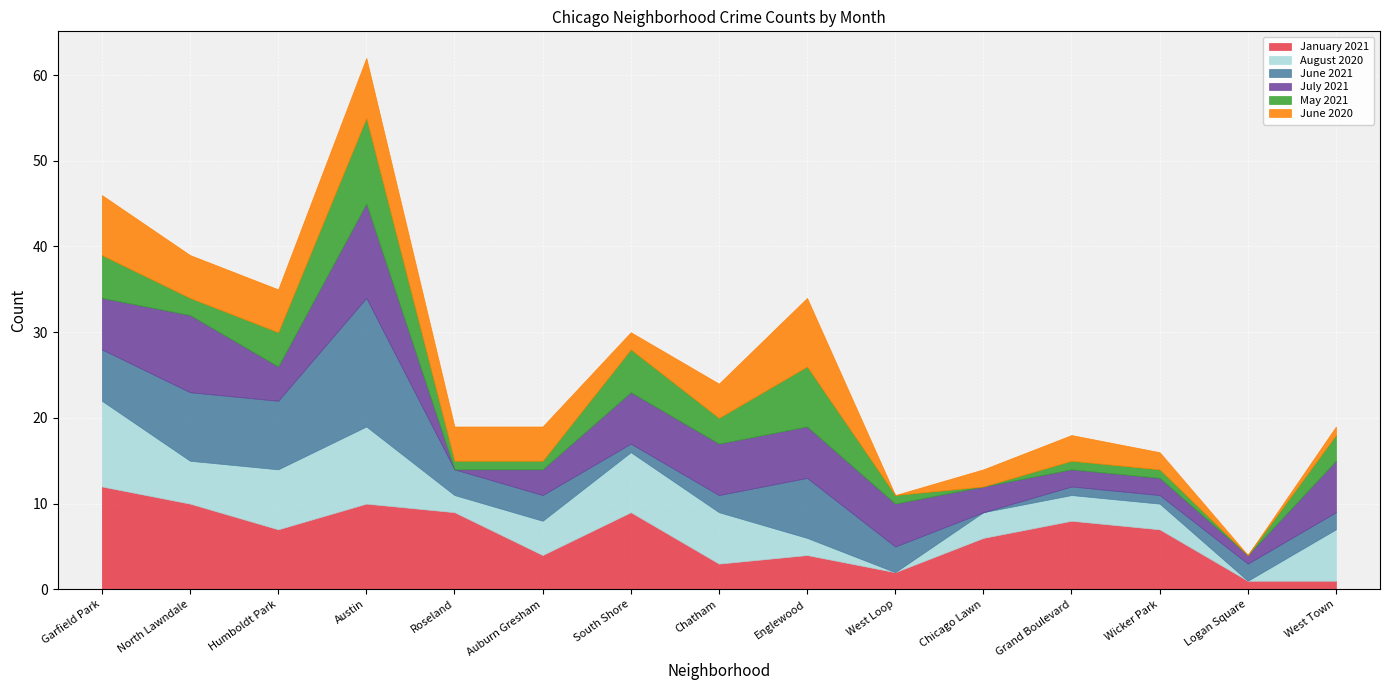

Which series has the largest total across all categories?

January 2021